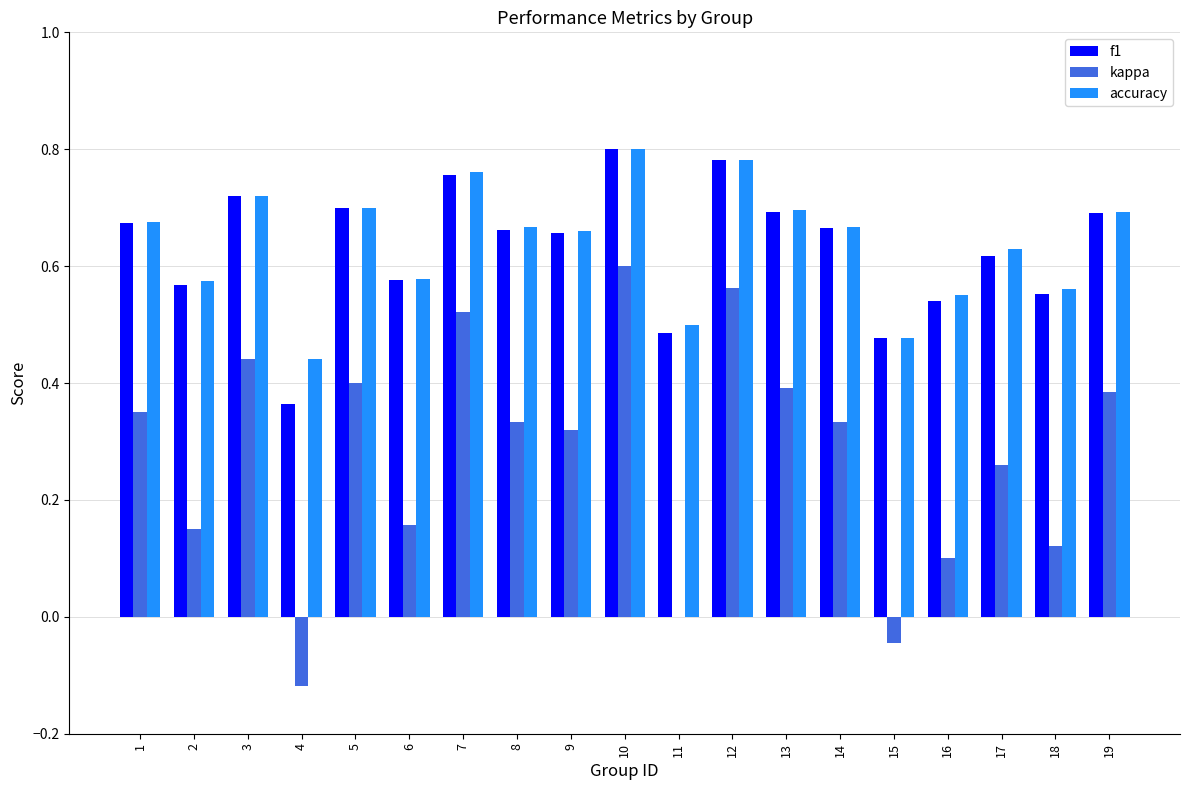

What is the sum of all kappa values?

5.3